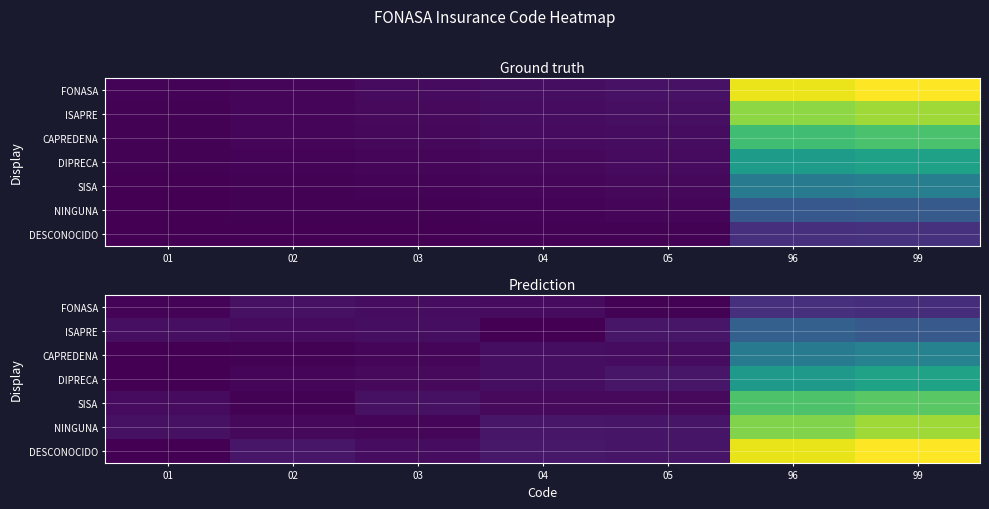

The value of ISAPRE at 04 is 1.8. True or false?

False